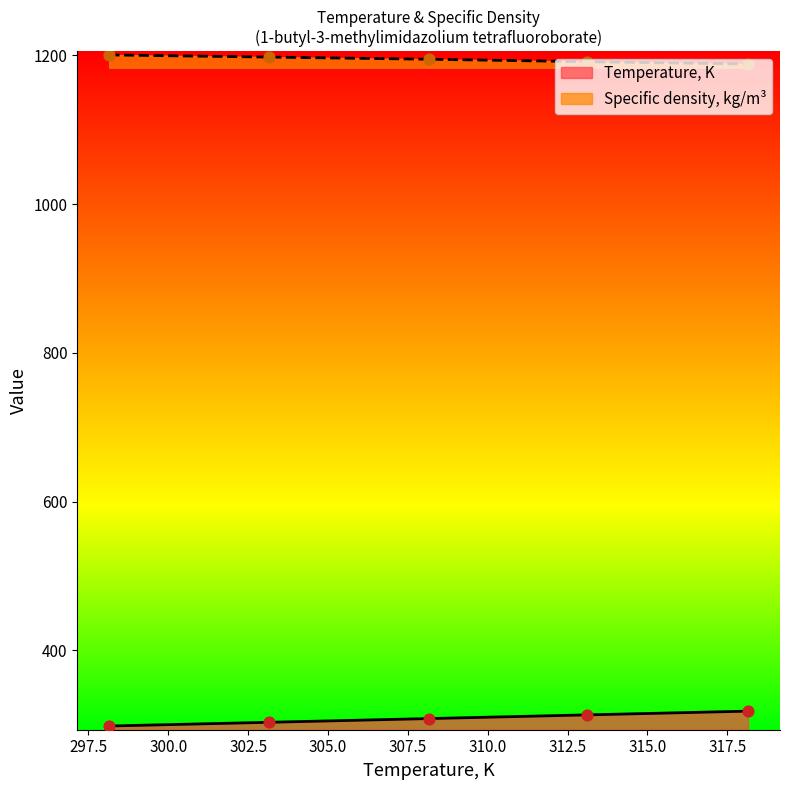

What are all the series names shown in the legend?

Temperature, K, Specific density, kg/m³